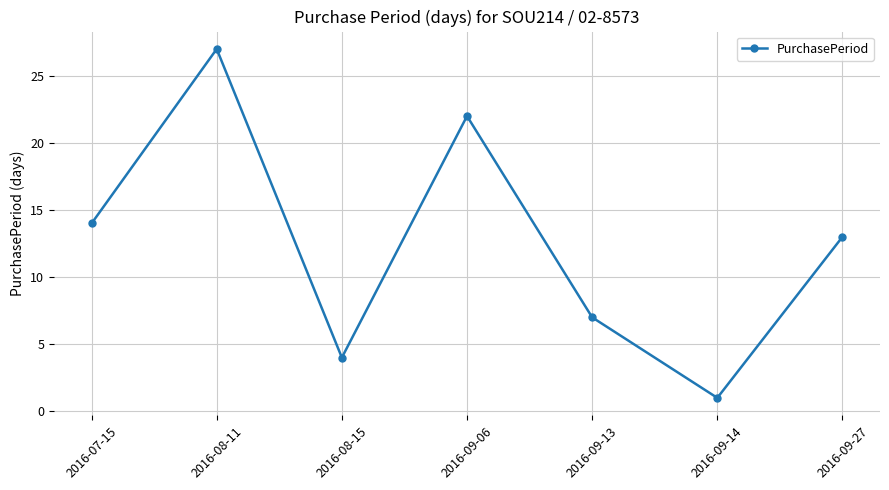

Count the values in the range 4 to 22.

5